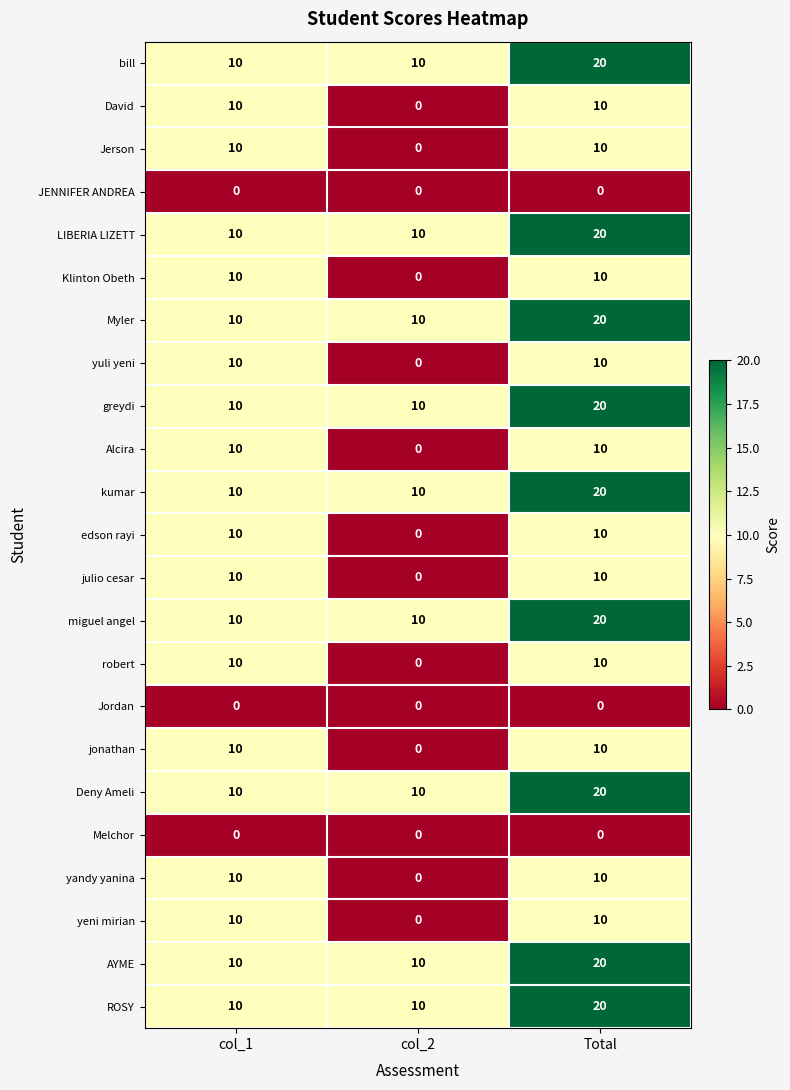

What is the spread (max minus min) of values at col_1?

10